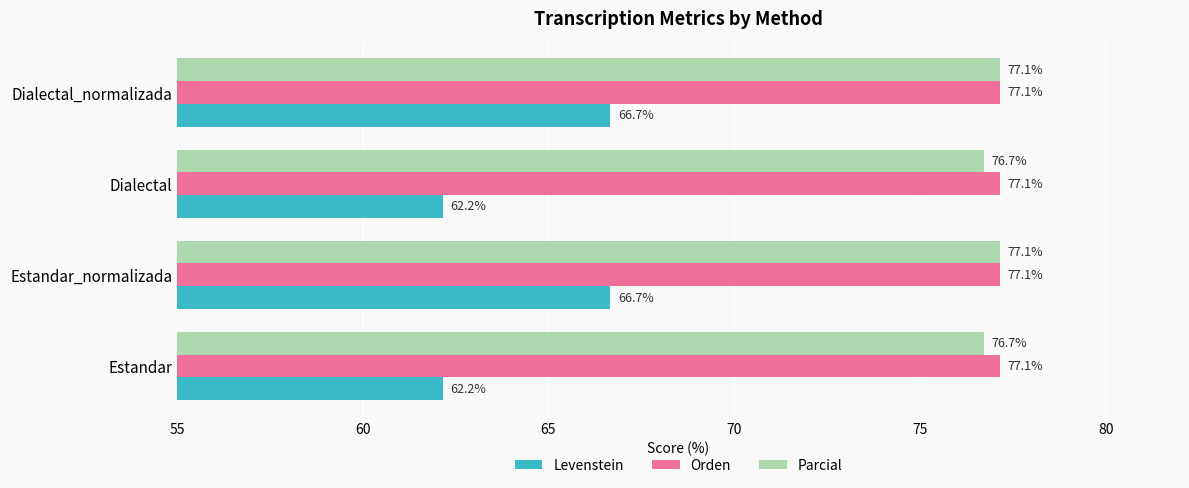

Which series has the widest spread of values?

Levenstein